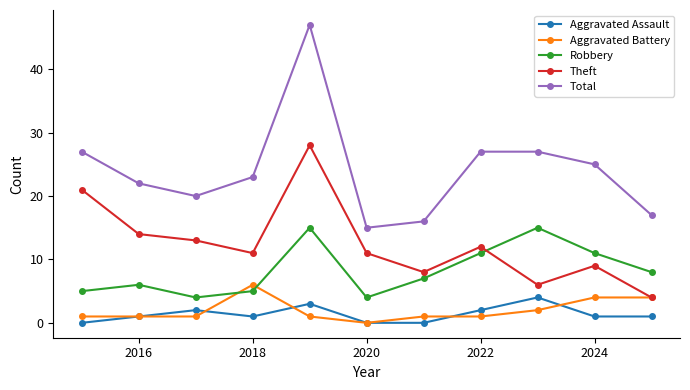

What is the value of the Total point at the 2nd from the left?

22